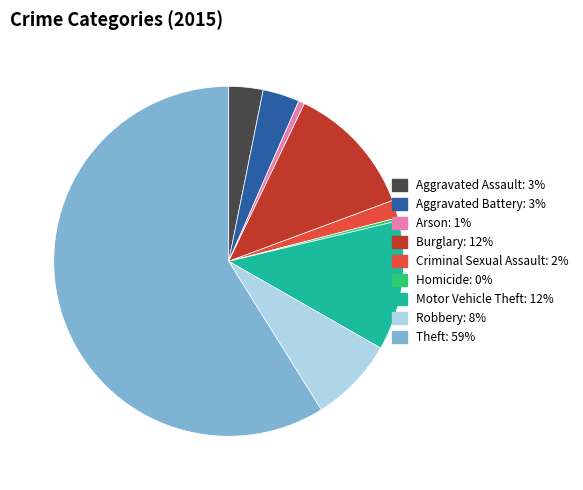

Which category has the biggest portion of the pie?

Theft